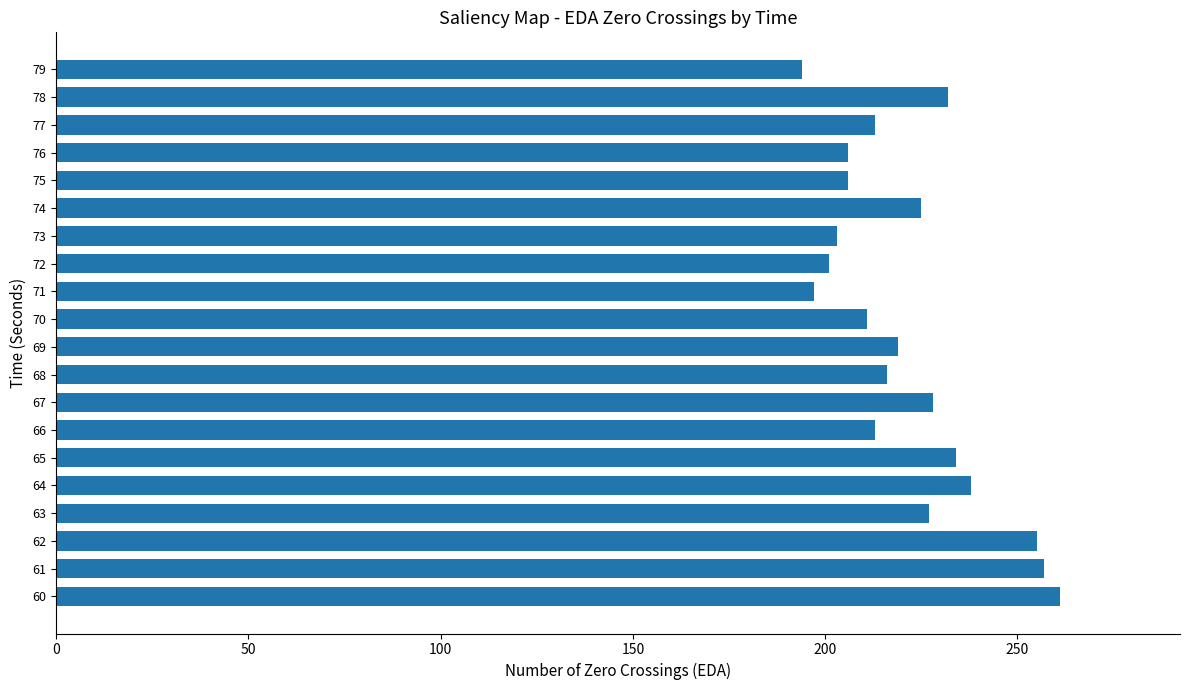

What is the minimum value shown in the chart?

194